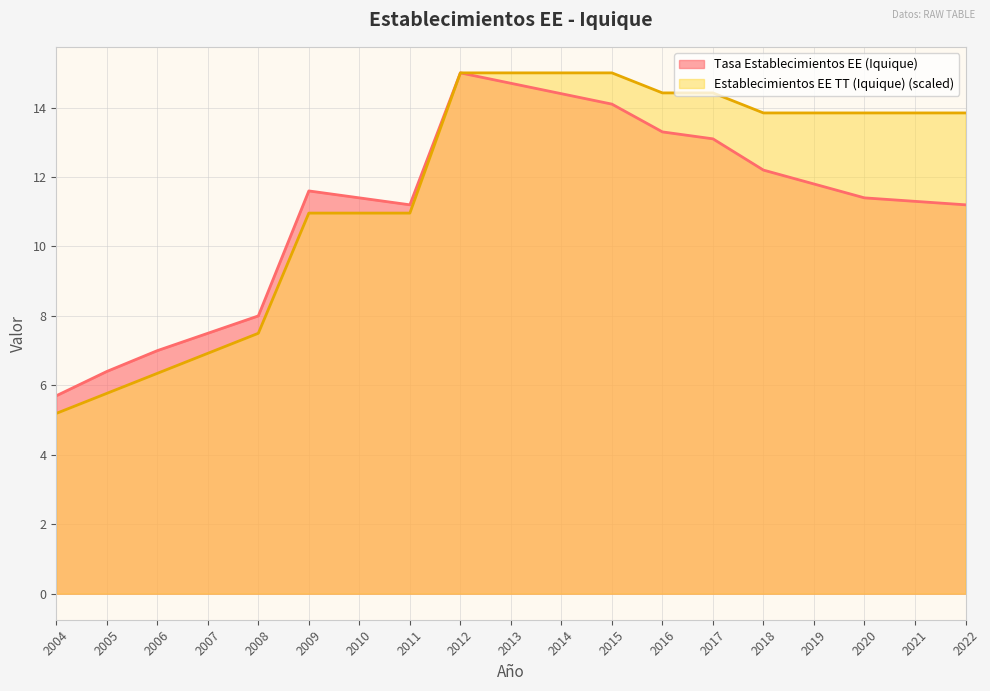

What is the total value across all series at 2021?

25.1